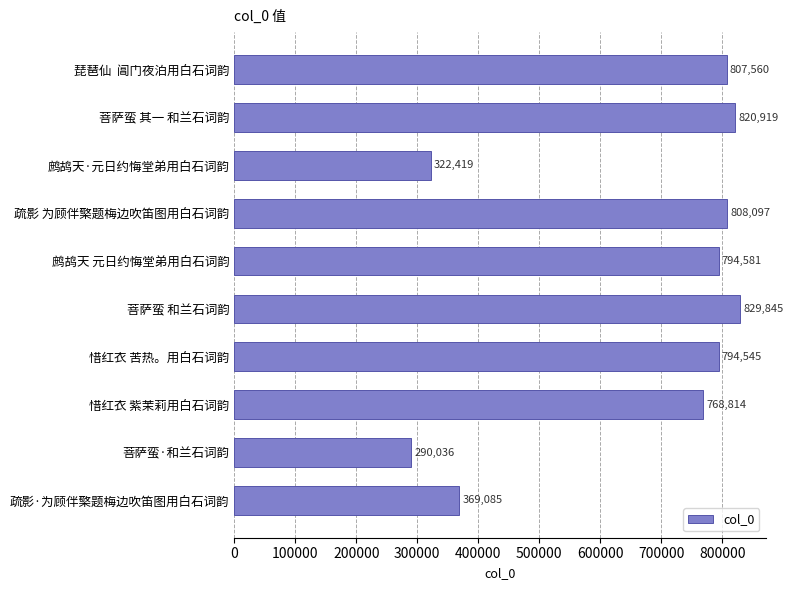

What is the average value?

660590